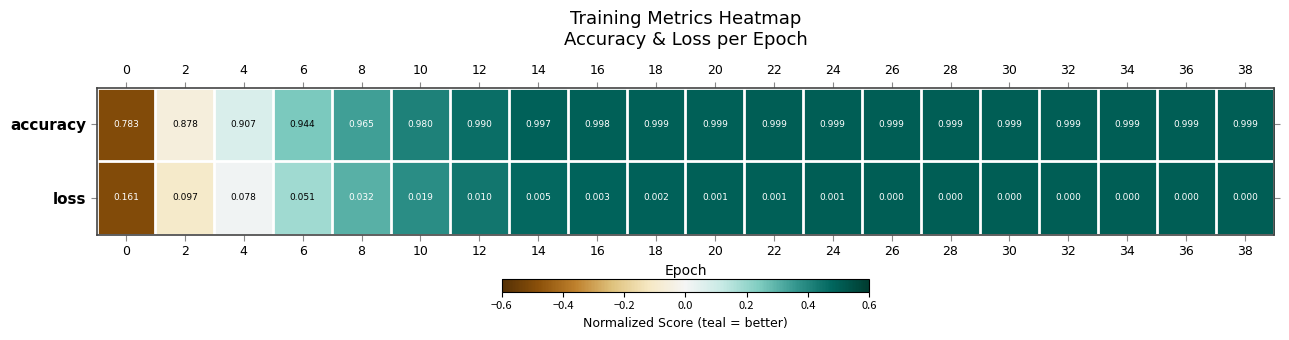

Between 8 and 32, which series saw the biggest shift?

accuracy